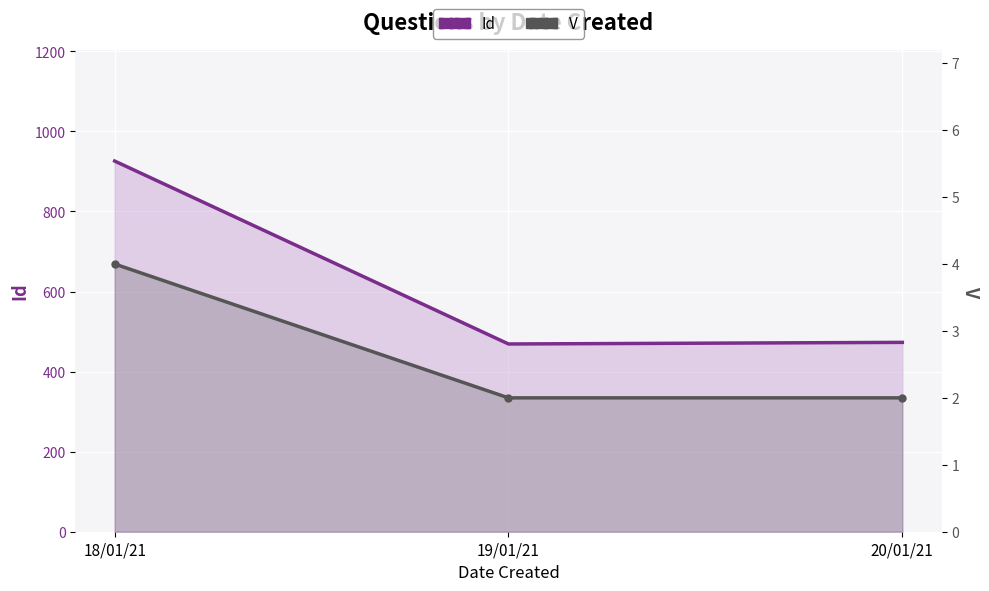

Reading left to right, list all the values displayed in this chart.

Id: 18/01/21=926	19/01/21=469	20/01/21=473
V: 18/01/21=4	19/01/21=2	20/01/21=2